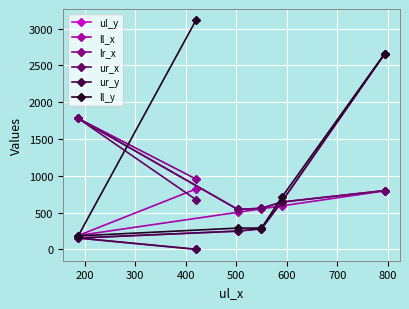

Is the value of ur_x at 300 greater than the value of ll_x at 300?

Yes